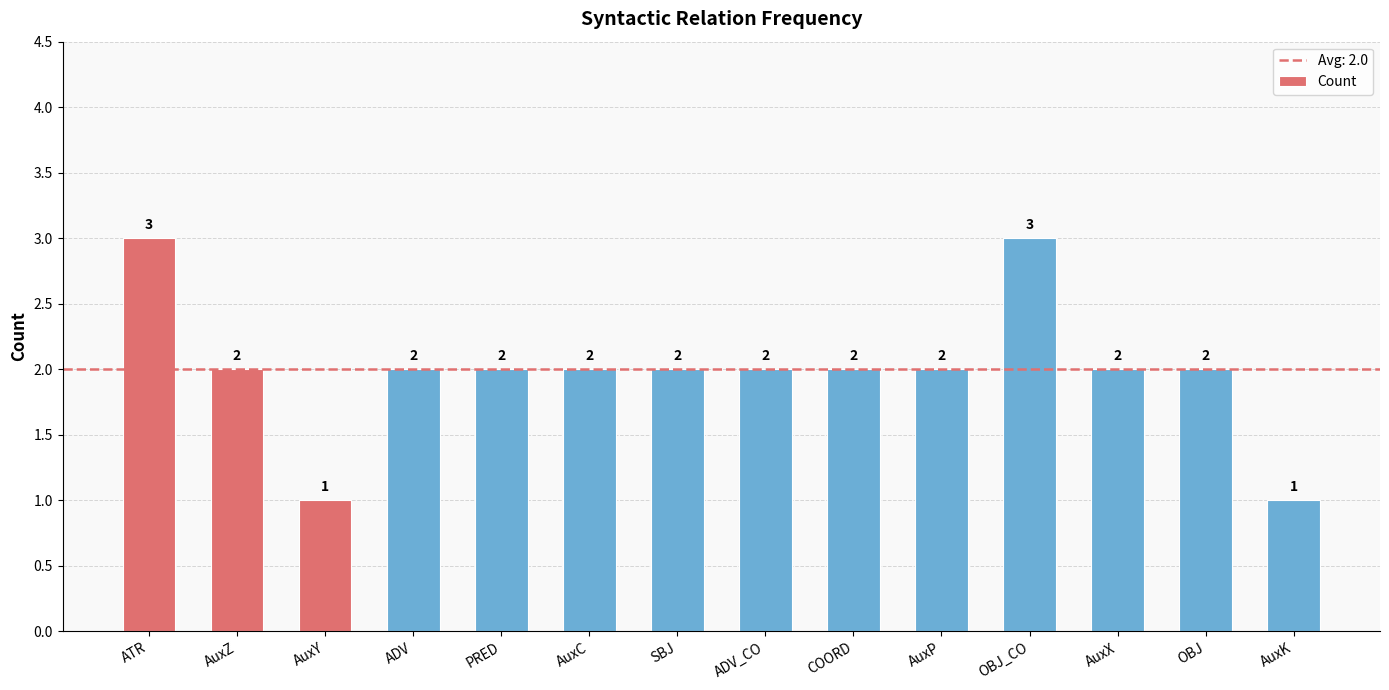

Is it true that the value at ADV is 3?

False